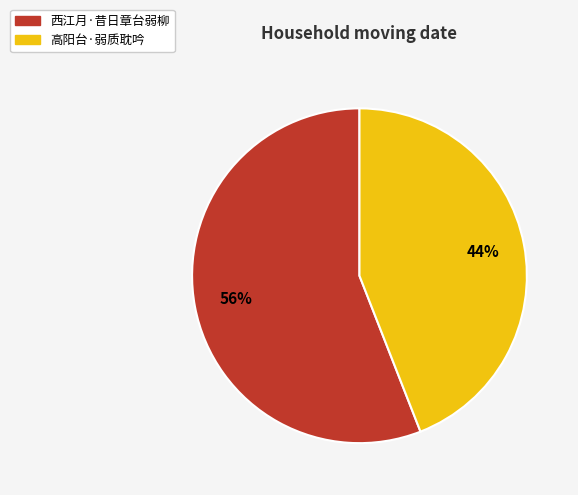

Is there a majority slice in this chart?

Yes